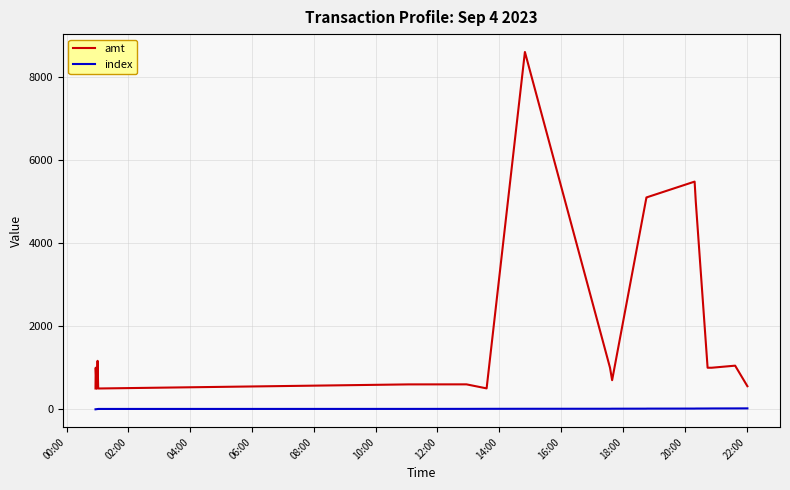

What is the sum of all index values?

253.0